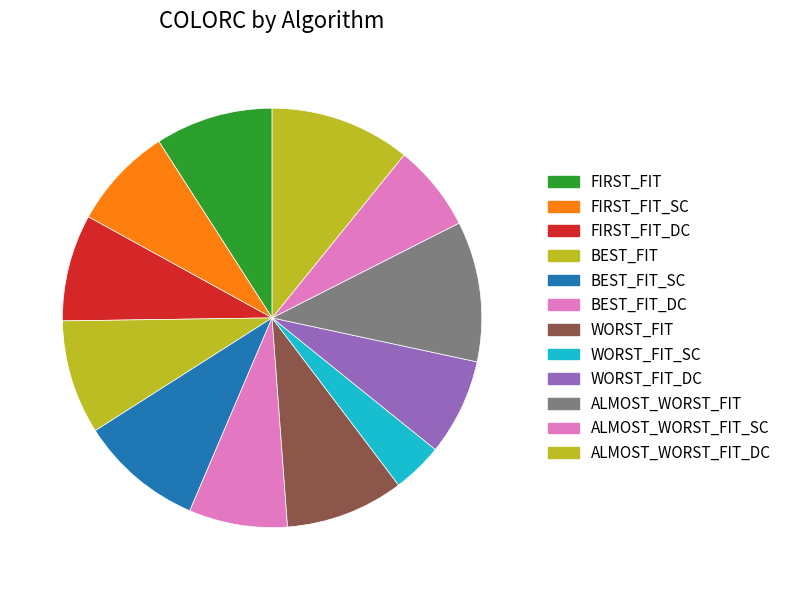

To the nearest percent, what portion does BEST_FIT represent?

9%